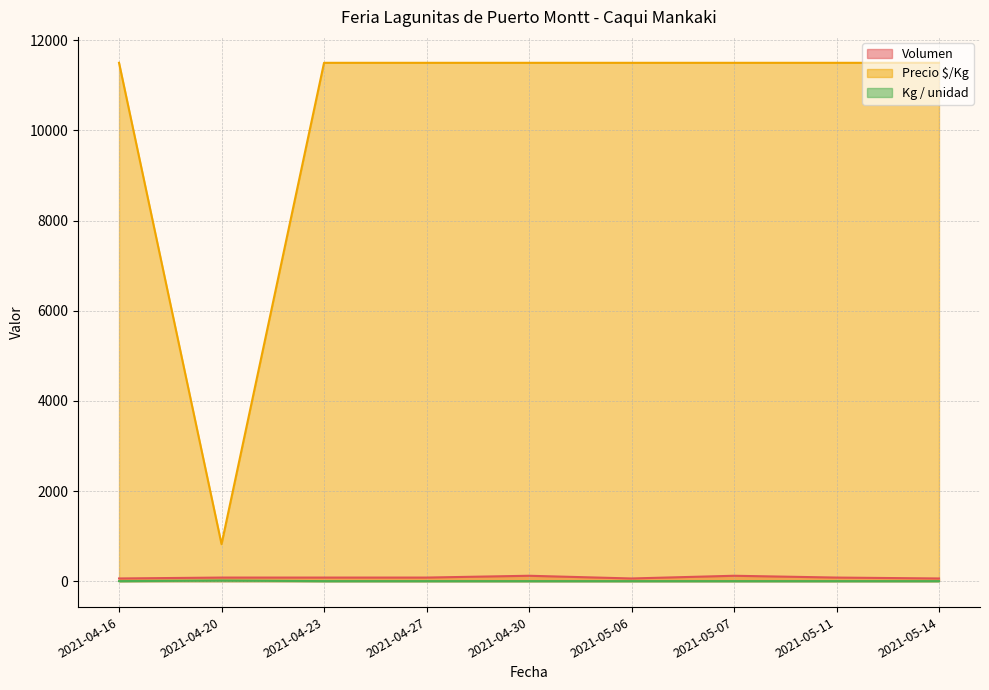

What is the lowest value of the Kg / unidad series?

1